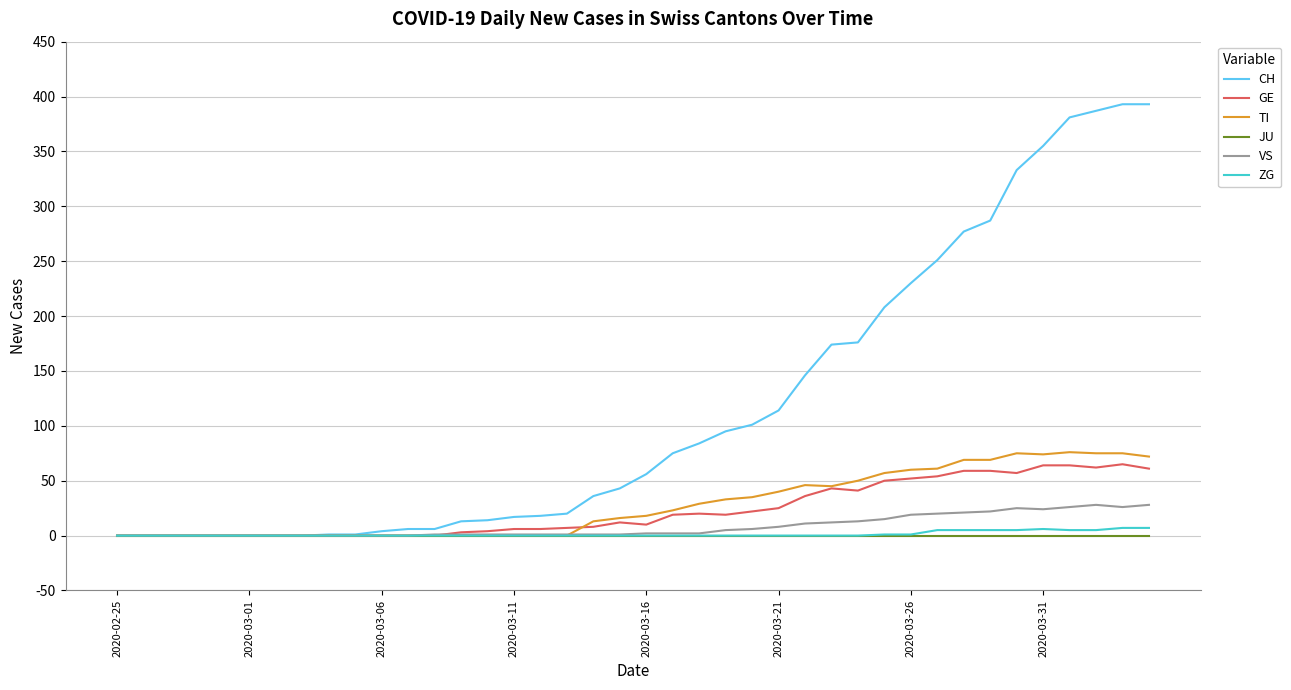

Which series has the largest range (max minus min)?

CH